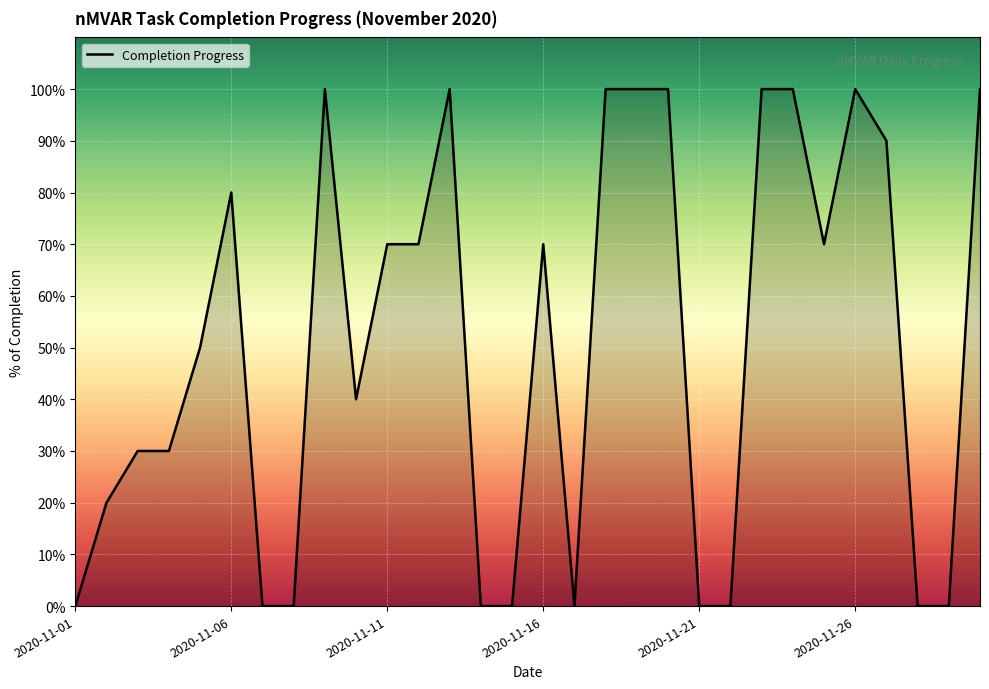

Where is the first local minimum?

9